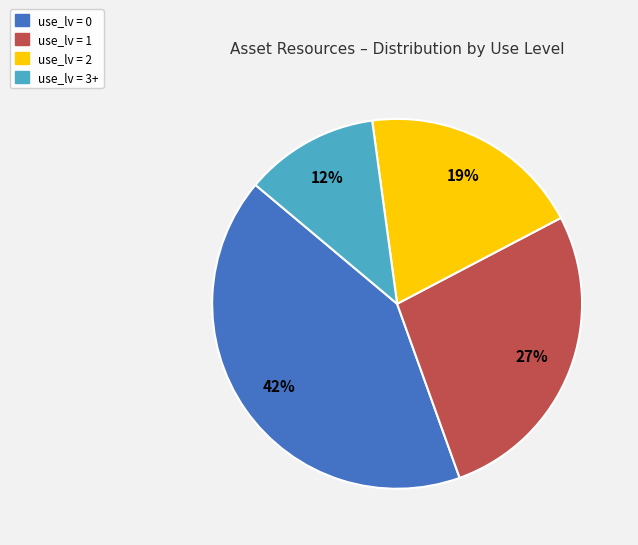

To the nearest percent, what is the difference between the largest and smallest slice percentages?

30%